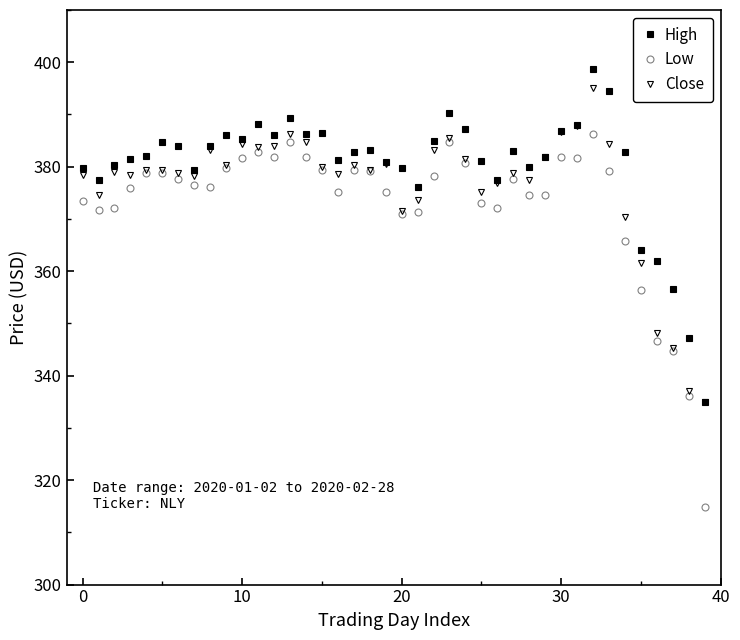

What is the average value of the Low series?

372.8